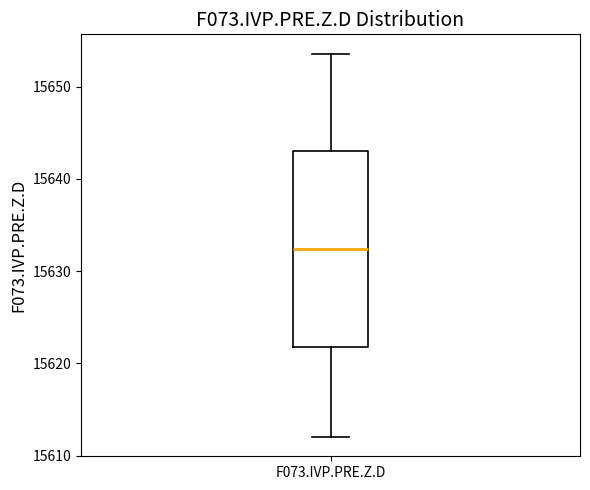

Transcribe this box plot: give where the median line is, the range the box spans, and where the two whiskers end, as read against the y-axis. The values are not printed on the chart, so give them approximately, as read against the axis.

median 15632, box 15622 to 15643, whiskers 15612 to 15654